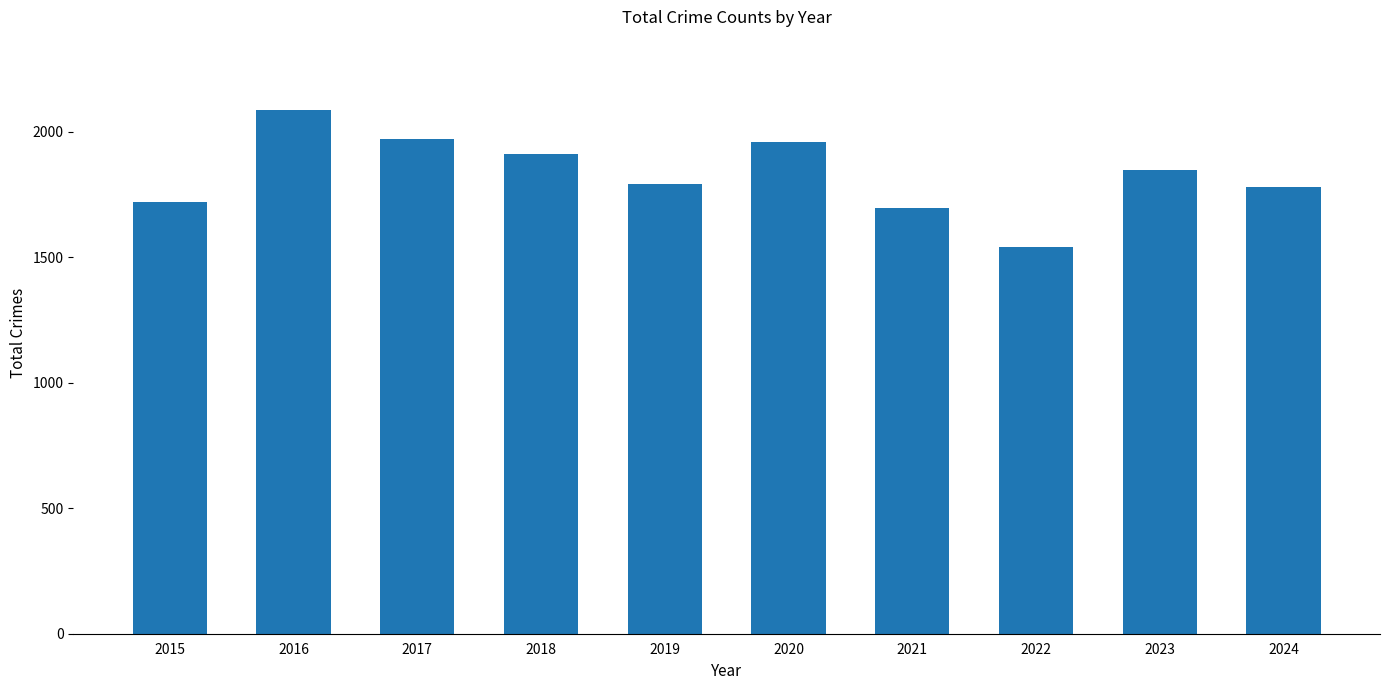

Read the value at 2023.

1848